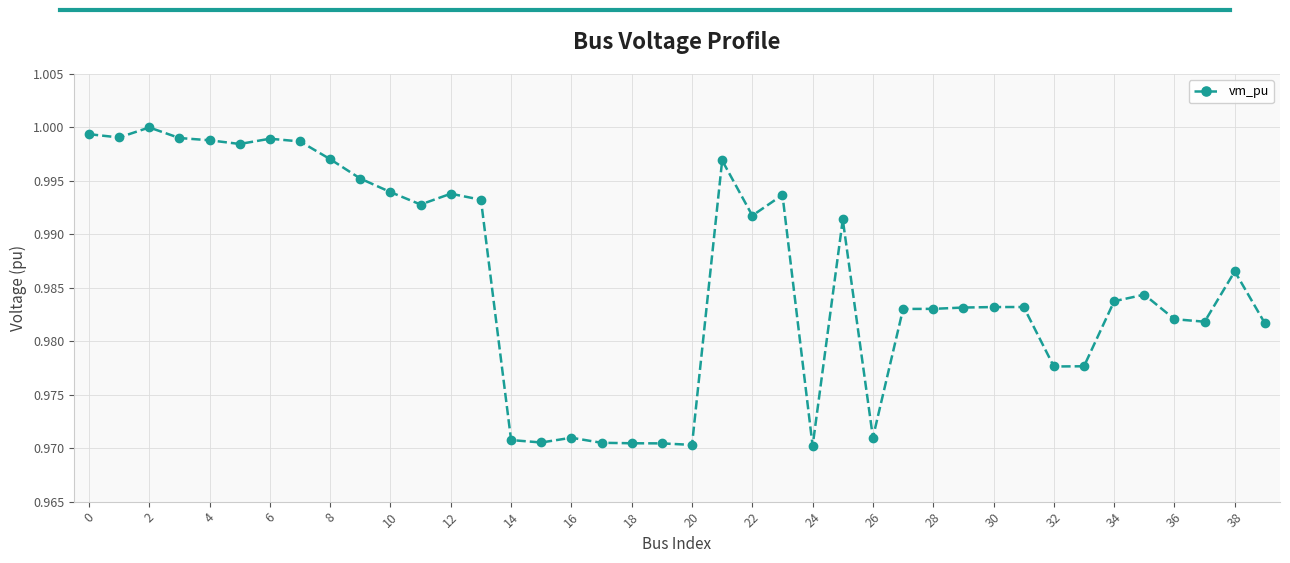

What is the sum of all values?

39.4